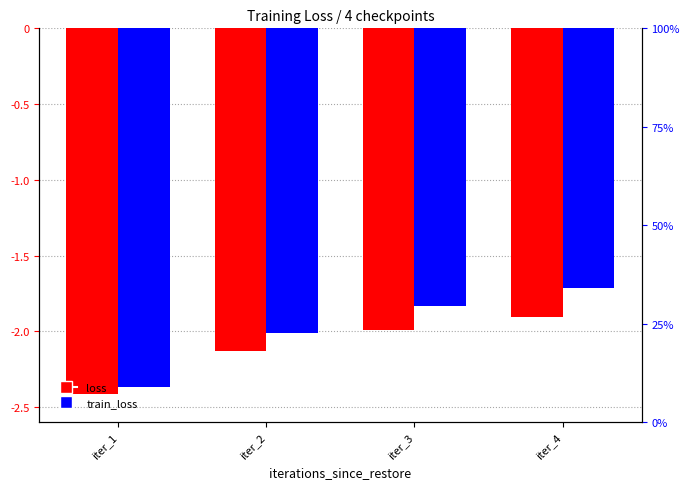

Reading left to right, extract all data points from this chart.

loss: iter_1=-2.4	iter_2=-2.1	iter_3=-2.0	iter_4=-1.9
train_loss: iter_1=-2.4	iter_2=-2.0	iter_3=-1.8	iter_4=-1.7